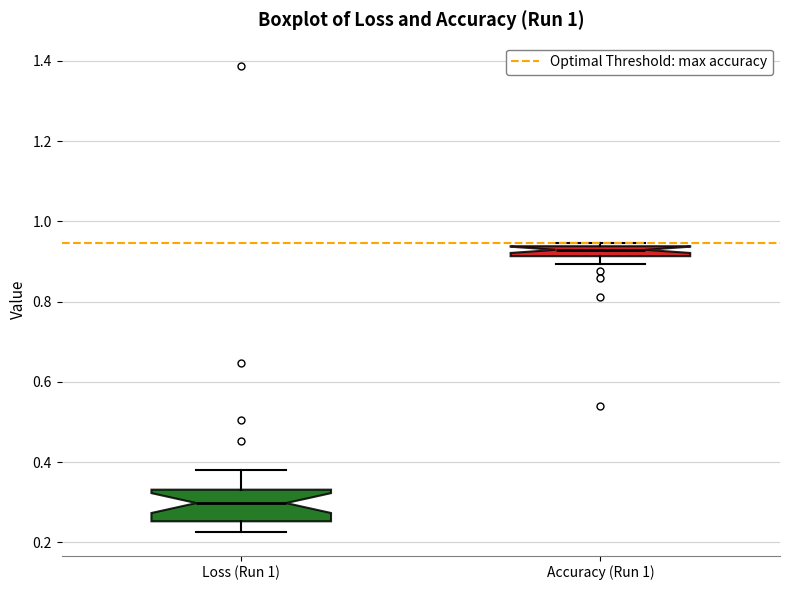

Where is the lower edge of the box for Accuracy (Run 1) on the y-axis? The values are not printed on the chart, so give them approximately, as read against the axis.

0.92